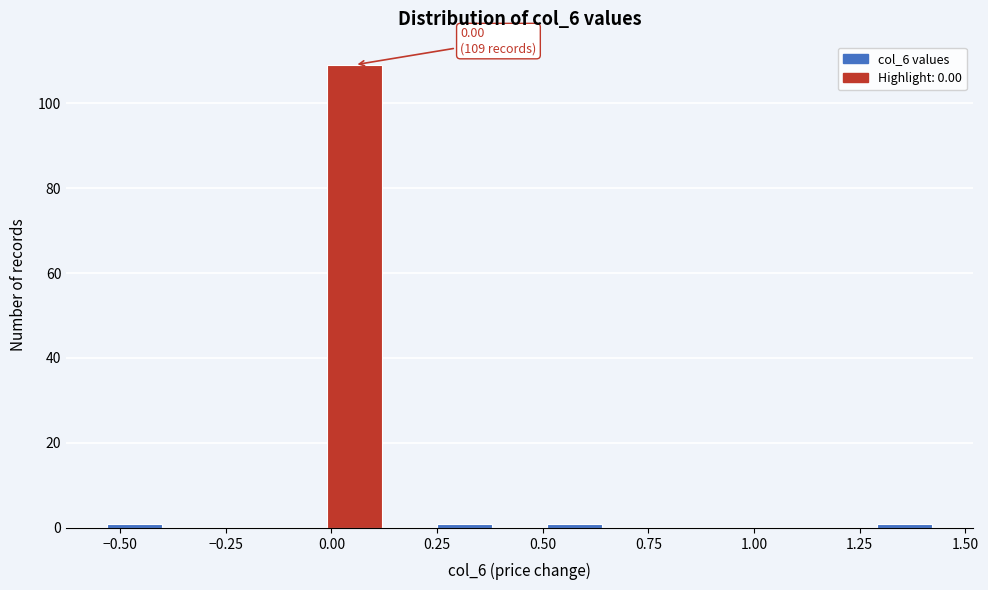

Around what value on the x-axis is the tallest bar? Give the approximate position of its centre, as read against the axis.

0.05